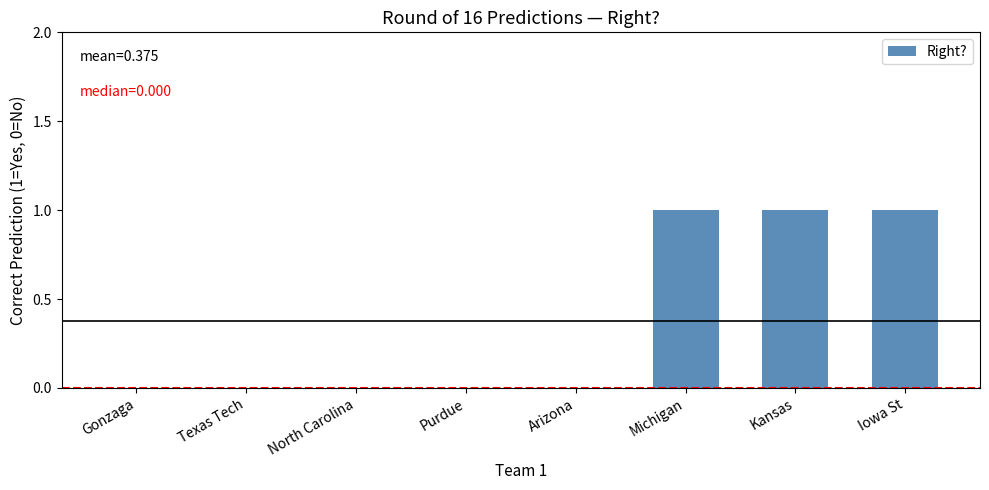

How many categories are shown in the chart?

8